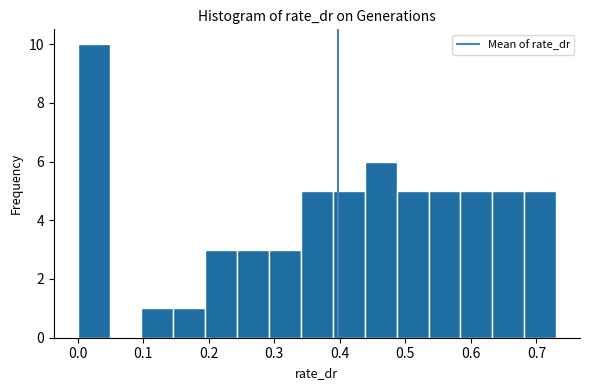

Reading left to right, list every bar in this chart as the range it spans on the x-axis followed by its height. Neither the bar edges nor the heights are printed on the chart, so give them approximately, as read against the axes.

0.00 to 0.05: 10
0.05 to 0.10: 0
0.10 to 0.15: 1
0.15 to 0.19: 1
0.19 to 0.24: 3
0.24 to 0.29: 3
0.29 to 0.34: 3
0.34 to 0.39: 5
0.39 to 0.44: 5
0.44 to 0.49: 6
0.49 to 0.54: 5
0.54 to 0.58: 5
0.58 to 0.63: 5
0.63 to 0.68: 5
0.68 to 0.73: 5